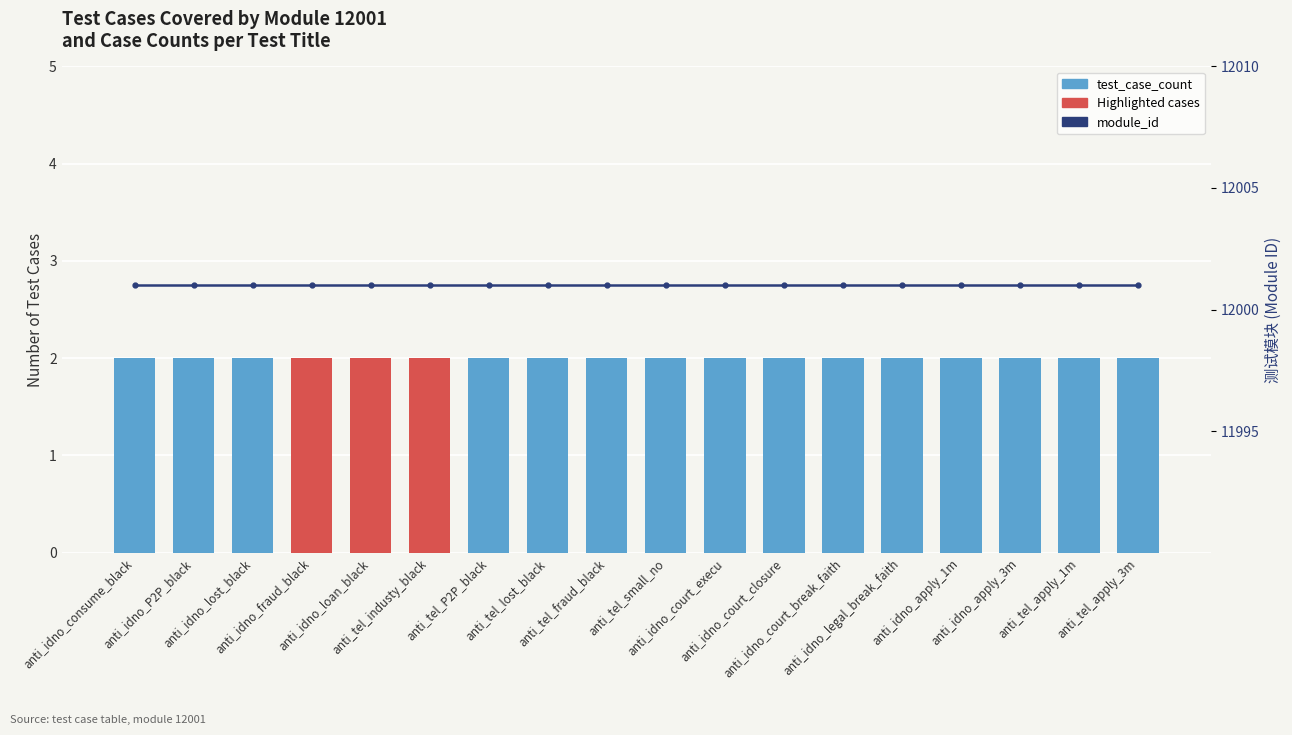

Reading right to left, transcribe all the data shown in this chart.

test_case_count: 2	2	2	2	2	2	2	2	2	2	2	2	2	2	2	2	2	2
module_id: 12001	12001	12001	12001	12001	12001	12001	12001	12001	12001	12001	12001	12001	12001	12001	12001	12001	12001